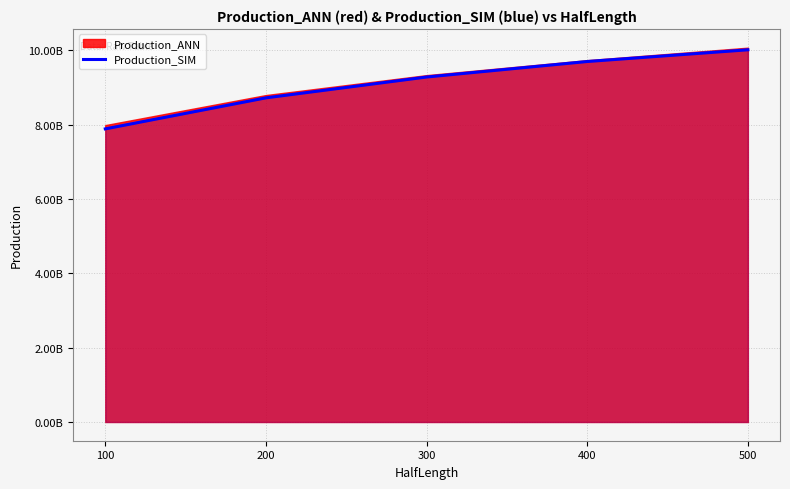

How many values are between 8725584900 and 9703569400?

3